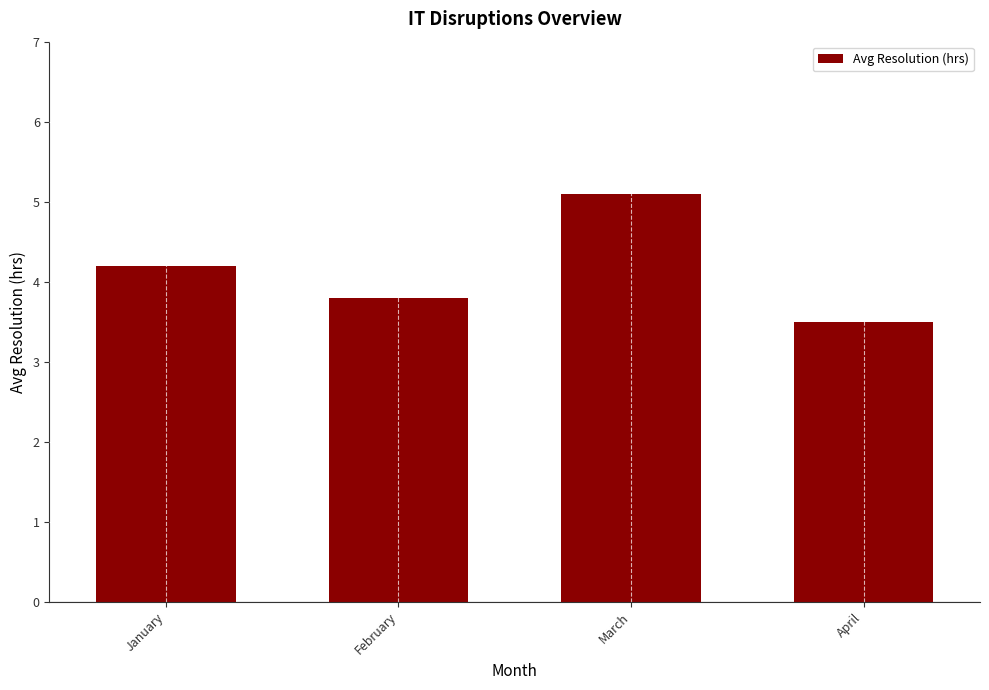

Reading left to right, what are all the values shown in this chart?

January=4.2	February=3.8	March=5.1	April=3.5